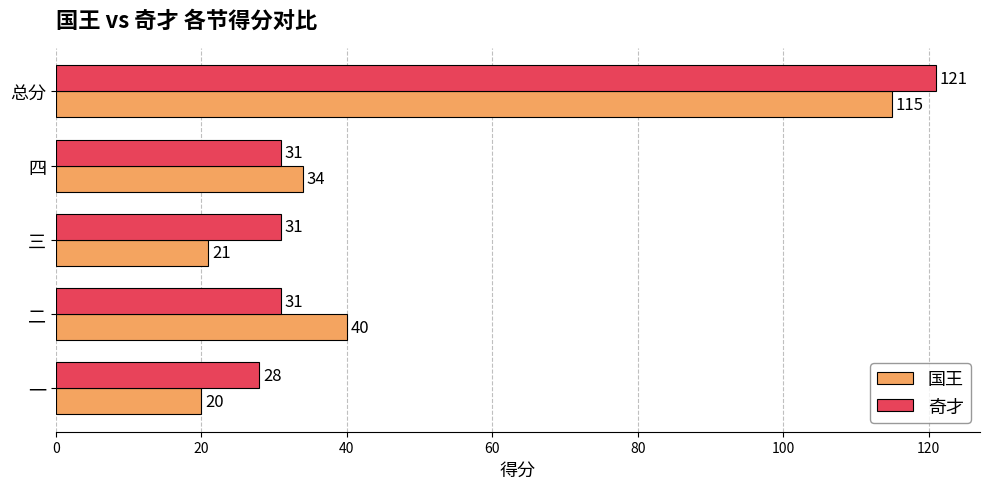

Which series has the largest range (max minus min)?

国王